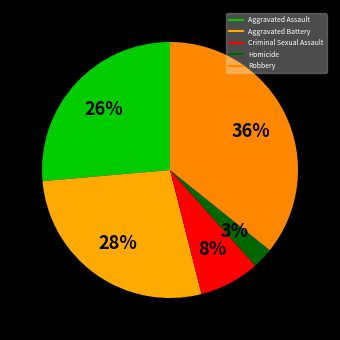

Count the number of slices in the pie.

5